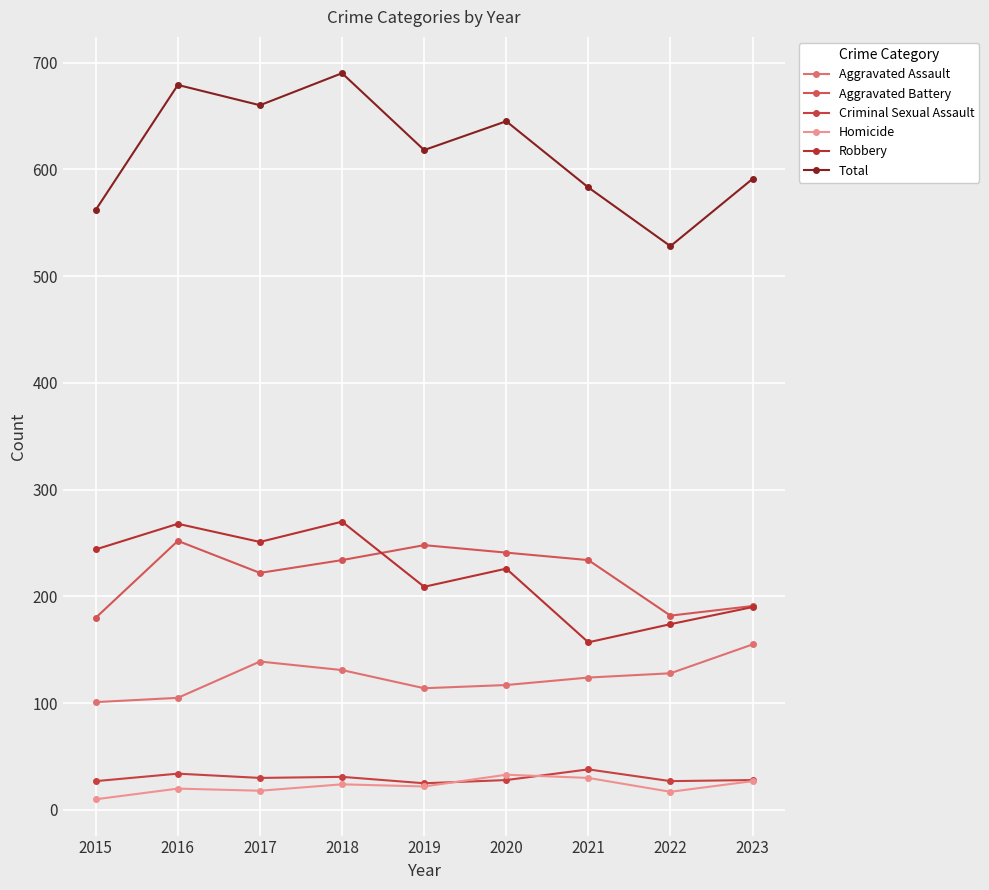

True or false: Total and Aggravated Assault intersect in this chart.

False